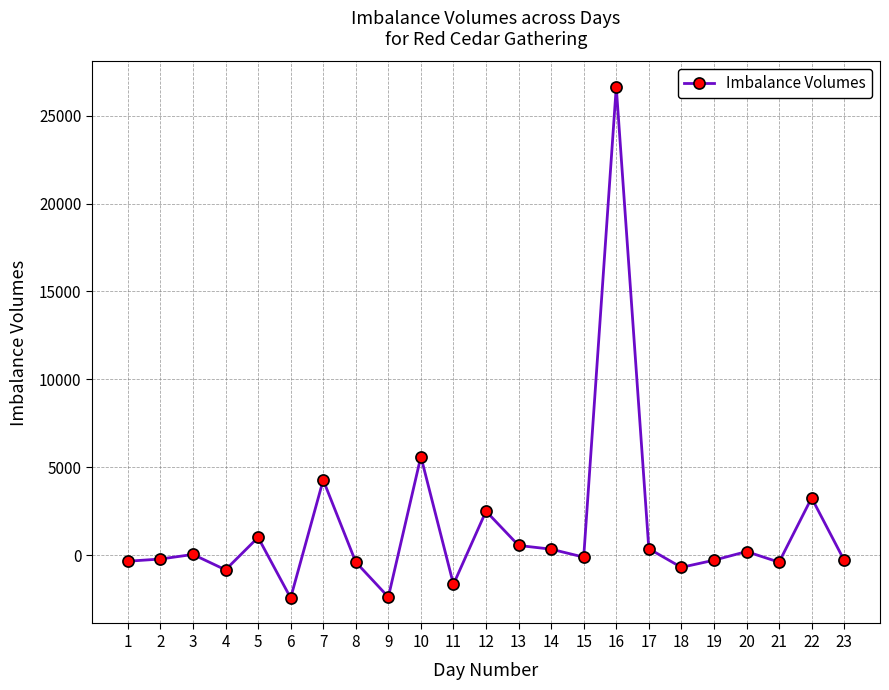

What is the difference between the second highest and minimum values?

8046